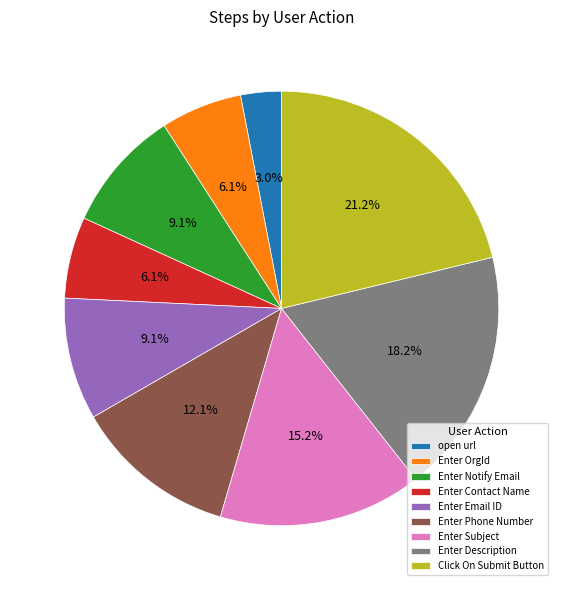

Which has a higher value, Enter Notify Email or Enter Description?

Enter Description